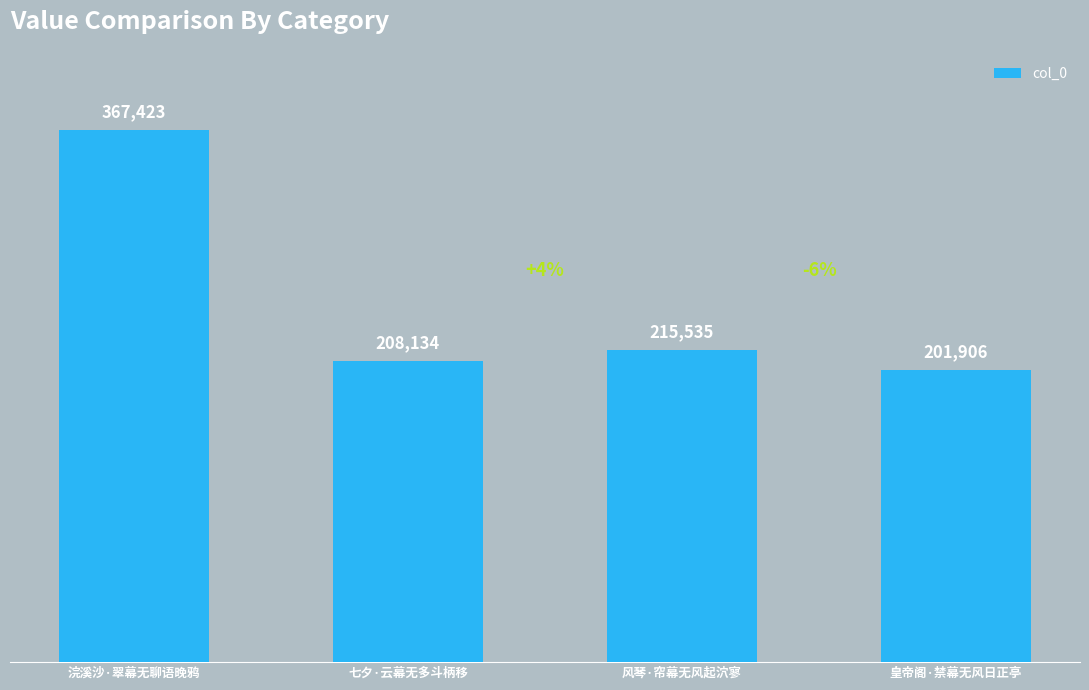

What is the minimum value shown in the chart?

201906